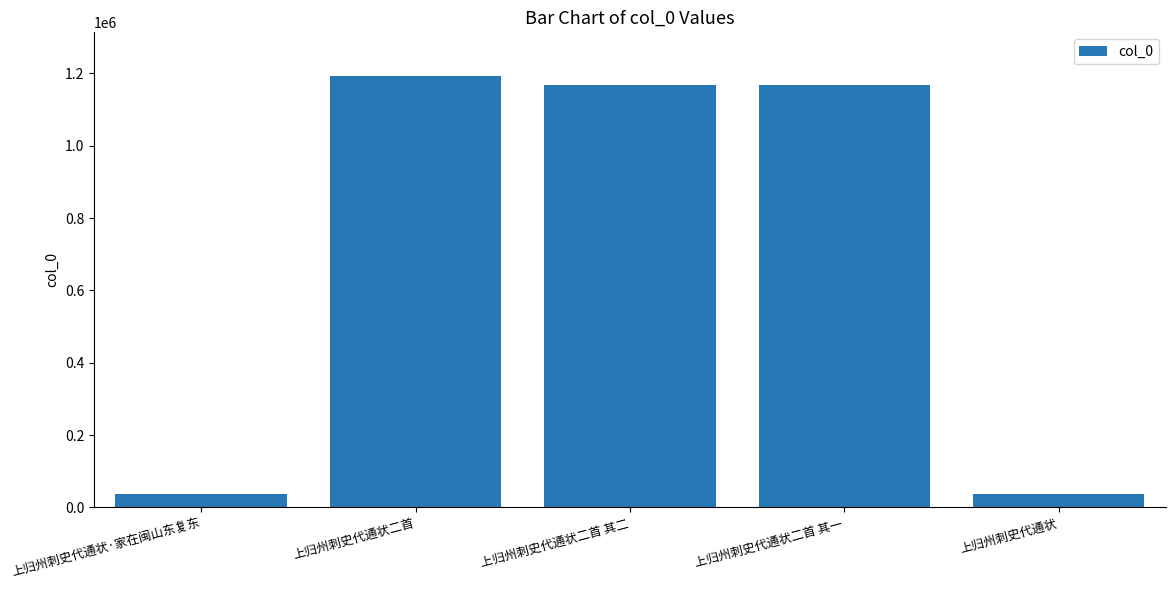

What is the smallest value displayed?

37092